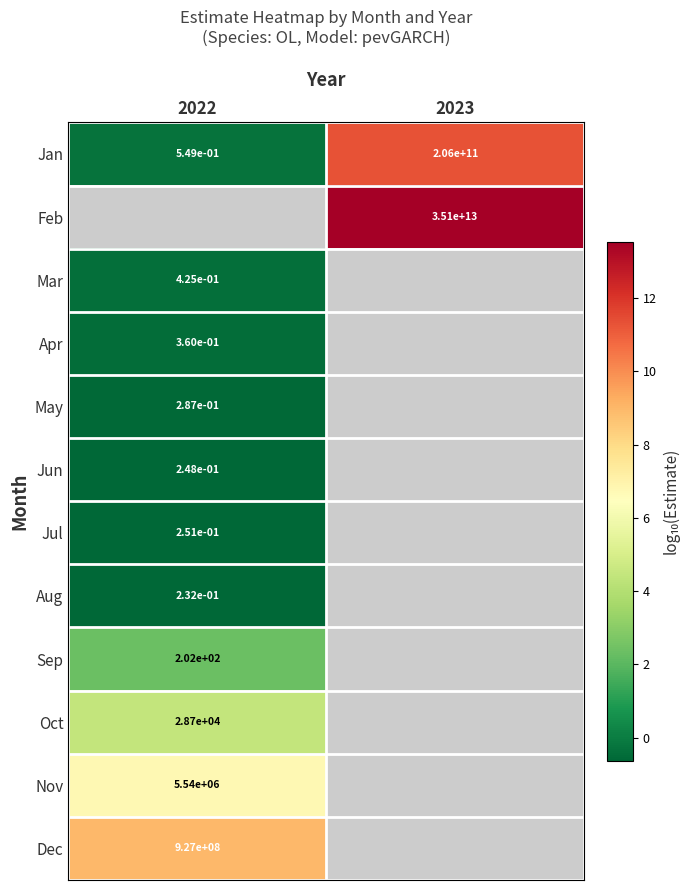

Is the value of Dec at 2022 greater than the value of Feb at 2023?

No